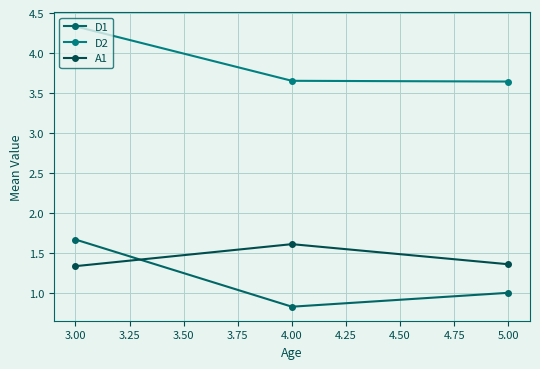

How many lines are shown in the chart?

3